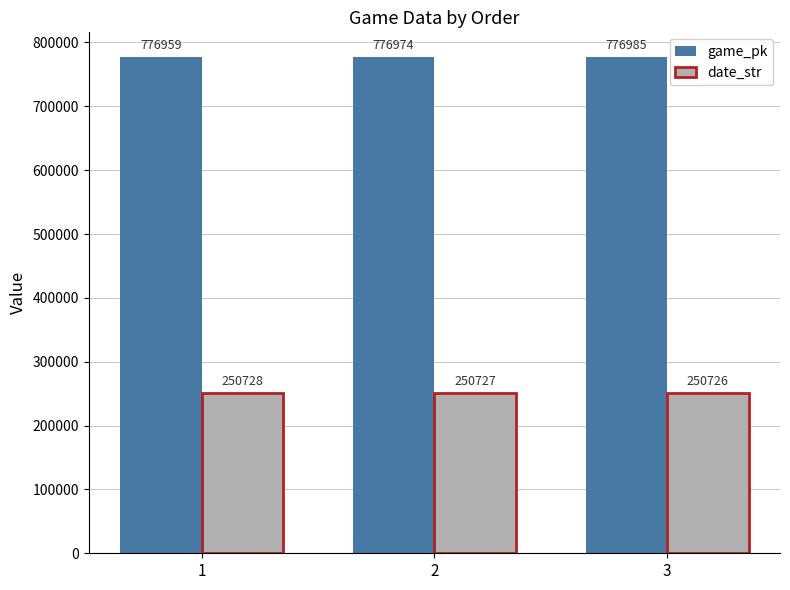

Reading left to right, extract all data points from this chart.

game_pk: 1=776959	2=776974	3=776985
date_str: 1=250728	2=250727	3=250726